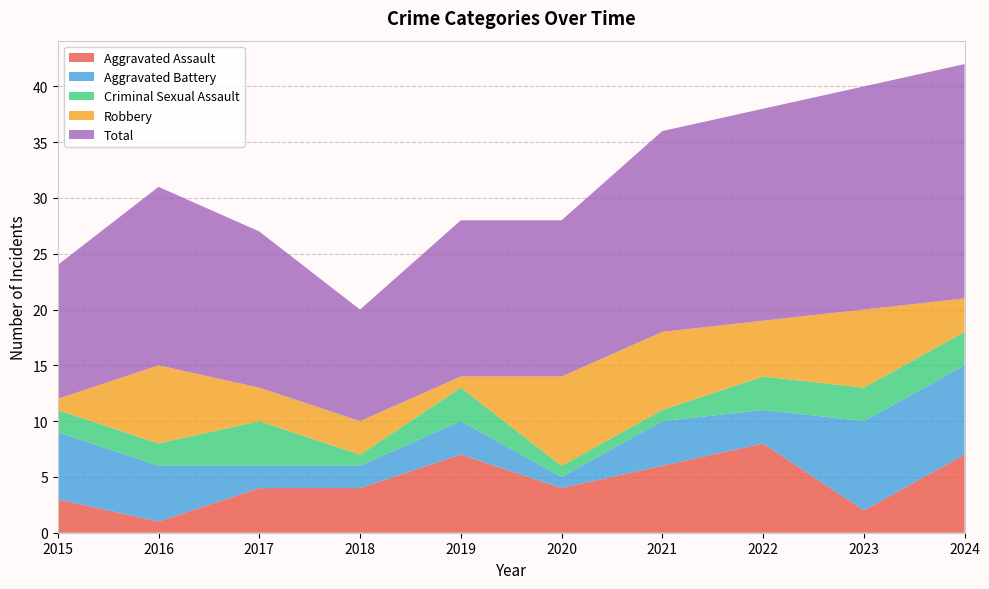

Reading right to left, what are all the values shown in this chart?

Aggravated Assault: 7	2	8	6	4	7	4	4	1	3
Aggravated Battery: 8	8	3	4	1	3	2	2	5	6
Criminal Sexual Assault: 3	3	3	1	1	3	1	4	2	2
Robbery: 3	7	5	7	8	1	3	3	7	1
Total: 21	20	19	18	14	14	10	14	16	12